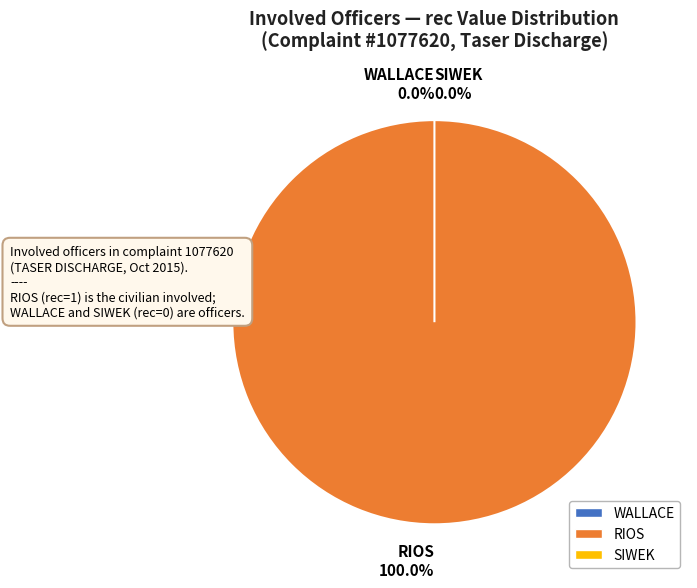

Combined, do SIWEK and WALLACE account for over 50%?

No